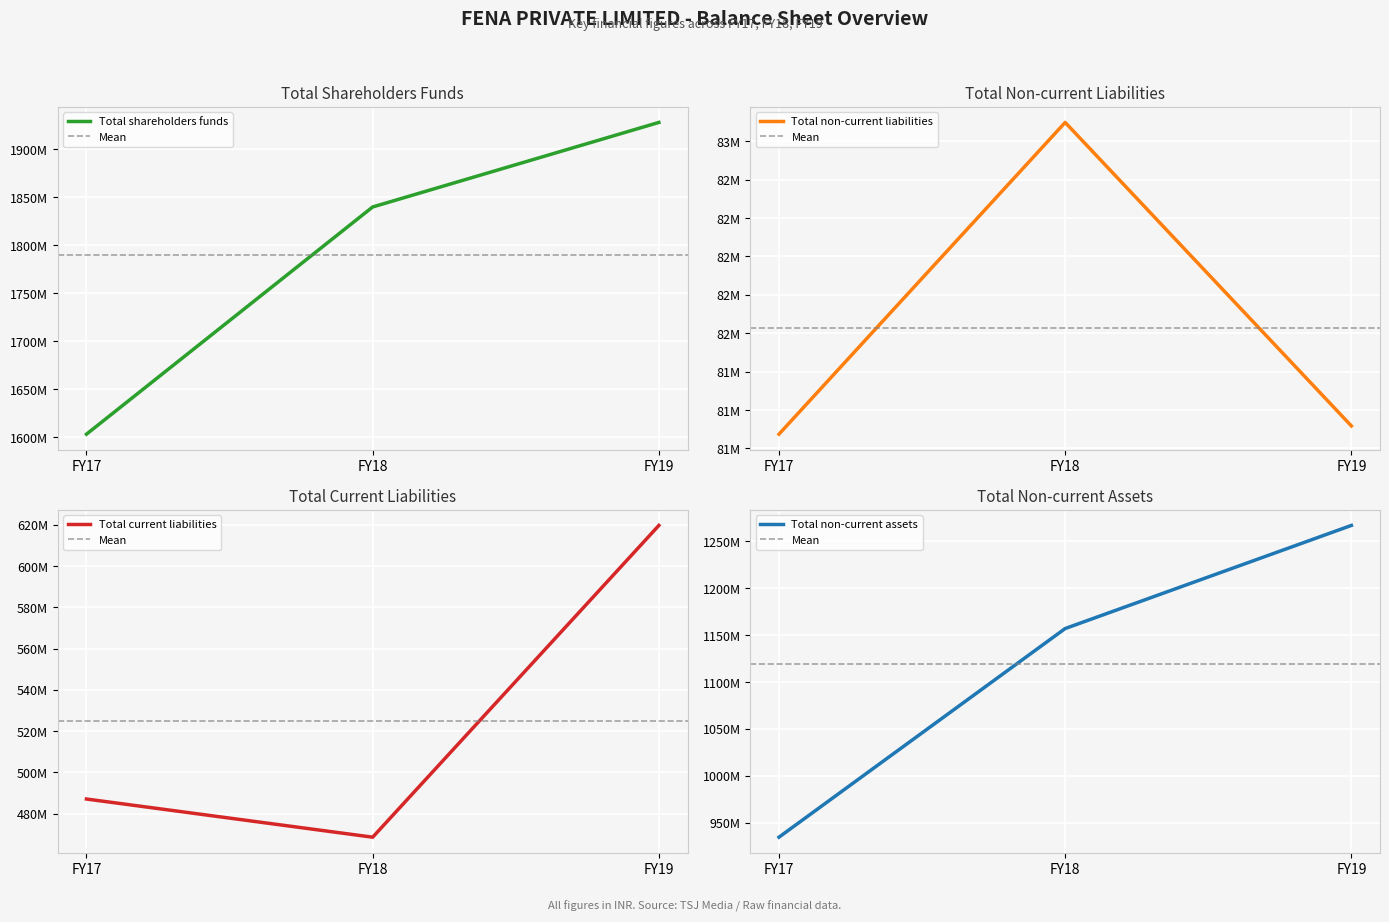

The value of Total current liabilities at FY18 is 799560902. True or false?

False